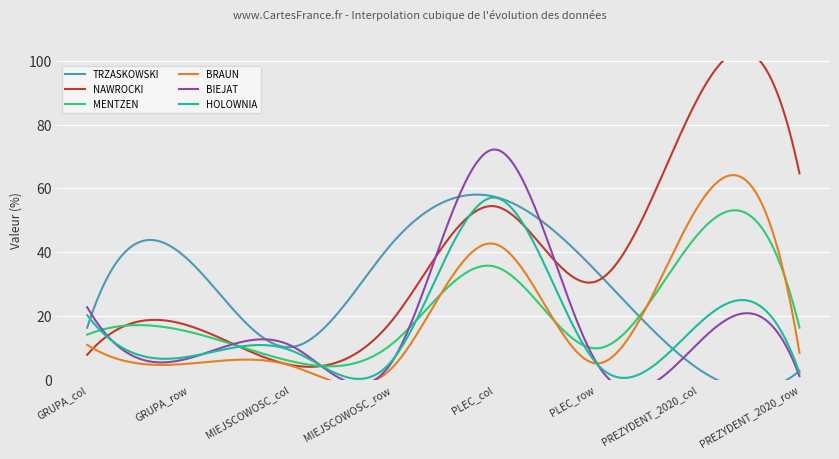

The value of BIEJAT at PREZYDENT_2020_row is 1.8. True or false?

False